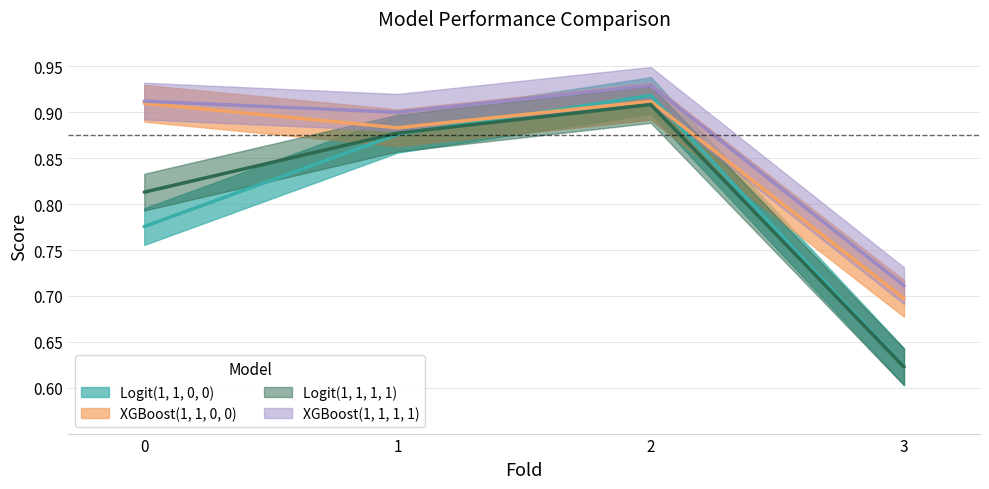

What is the spread (max minus min) of values at 0?

0.1